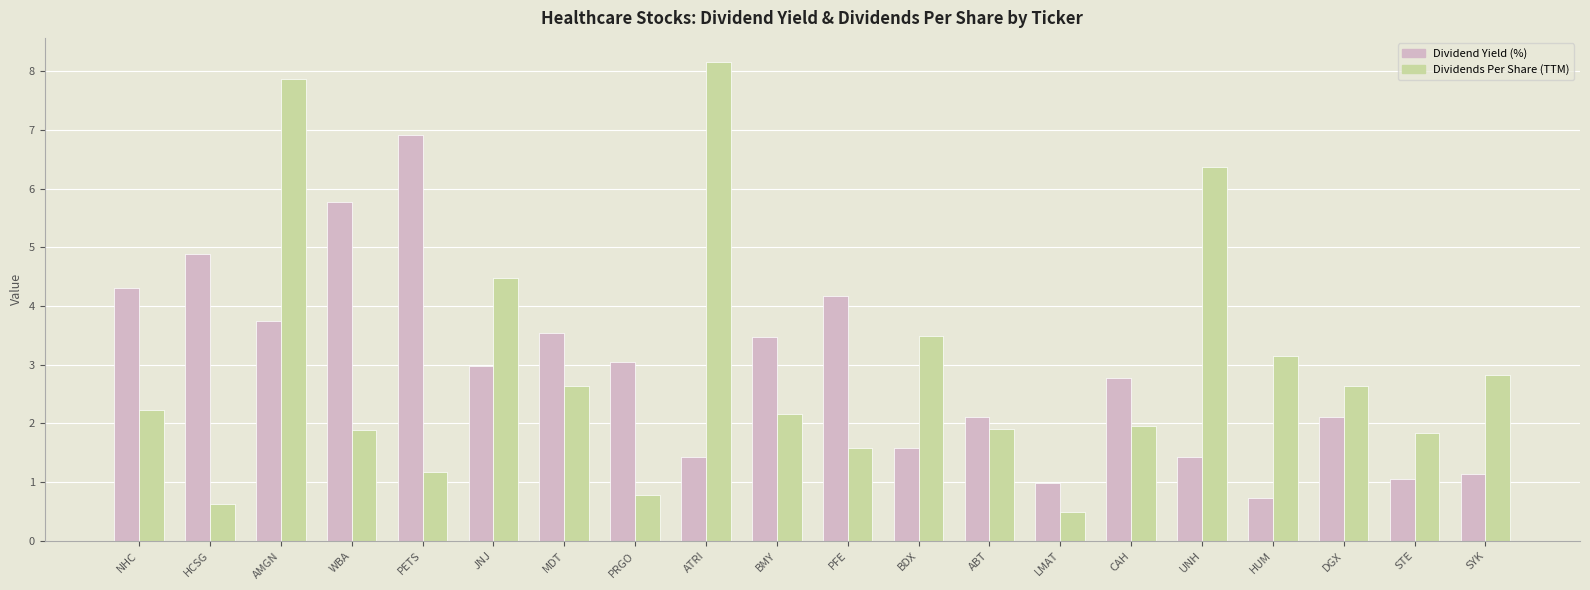

Are the bars grouped side by side (vs. stacked)?

Yes